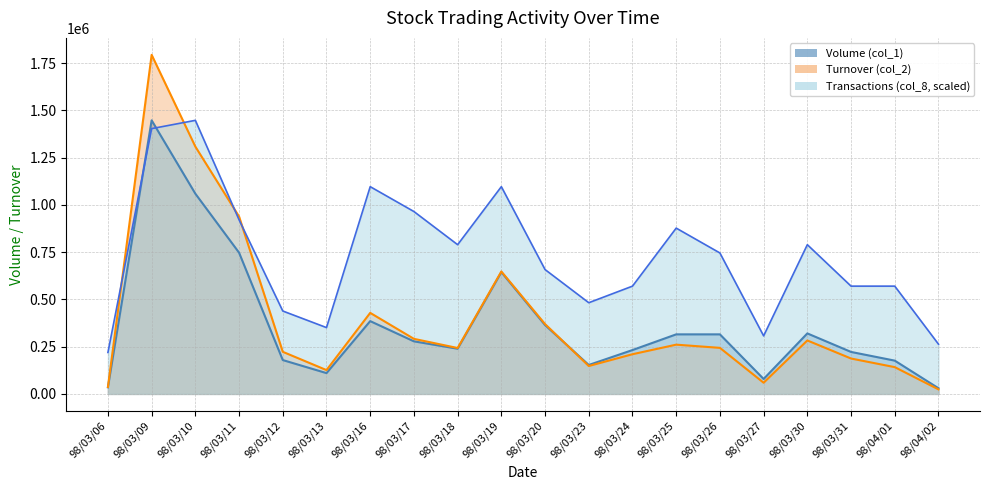

Reading left to right, transcribe all the data shown in this chart.

Volume (col_1): 98/03/06=35000.0	98/03/09=1447000.0	98/03/10=1059000.0	98/03/11=747000.0	98/03/12=179000.0	98/03/13=110000.0	98/03/16=385000.0	98/03/17=278000.0	98/03/18=239000.0	98/03/19=644000.0	98/03/20=364000.0	98/03/23=153000.0	98/03/24=232000.0	98/03/25=315000.0	98/03/26=315000.0	98/03/27=79000.0	98/03/30=320000.0	98/03/31=222000.0	98/04/01=176000.0	98/04/02=30000.0
Turnover (col_2): 98/03/06=36500.0	98/03/09=1793480.0	98/03/10=1308050.0	98/03/11=938020.0	98/03/12=222650.0	98/03/13=125950.0	98/03/16=428620.0	98/03/17=291220.0	98/03/18=242720.0	98/03/19=647510.0	98/03/20=369380.0	98/03/23=147580.0	98/03/24=209900.0	98/03/25=260500.0	98/03/26=243560.0	98/03/27=59150.0	98/03/30=282690.0	98/03/31=187180.0	98/04/01=141590.0	98/04/02=24020.0
Transactions (col_8): 98/03/06=219242.4	98/03/09=1403151.5	98/03/10=1447000.0	98/03/11=920818.2	98/03/12=438484.8	98/03/13=350787.9	98/03/16=1096212.1	98/03/17=964666.7	98/03/18=789272.7	98/03/19=1096212.1	98/03/20=657727.3	98/03/23=482333.3	98/03/24=570030.3	98/03/25=876969.7	98/03/26=745424.2	98/03/27=306939.4	98/03/30=789272.7	98/03/31=570030.3	98/04/01=570030.3	98/04/02=263090.9